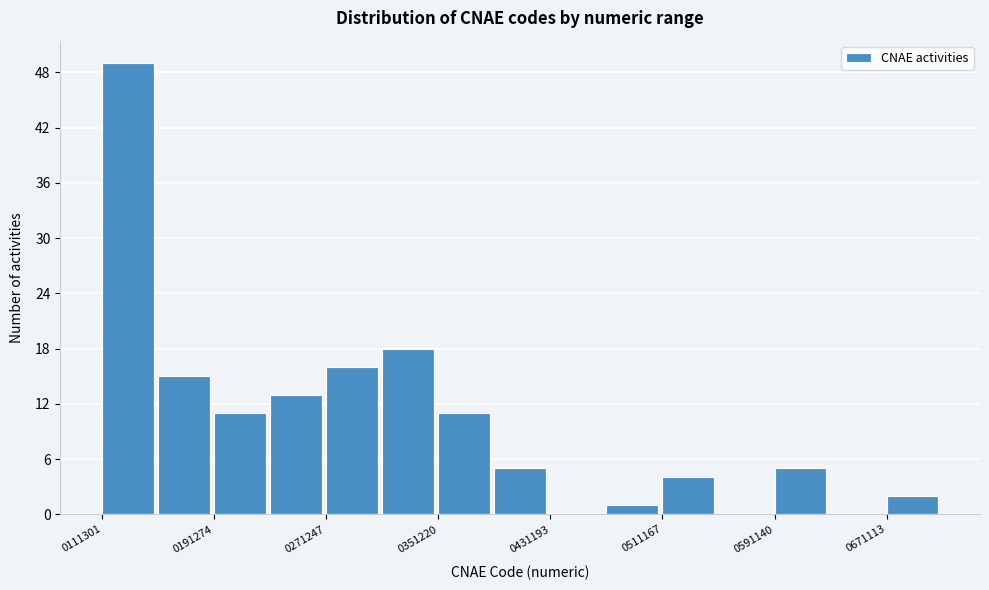

Read against the x-axis, roughly where is the centre of the tallest bar?

130000